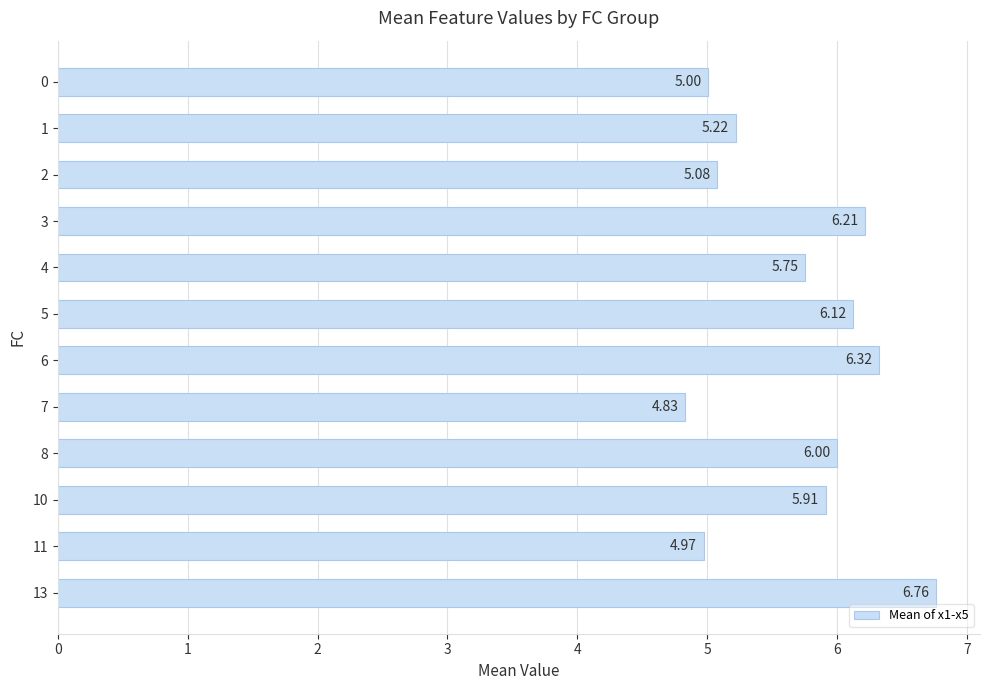

The value at 3 is 8.1. True or false?

False